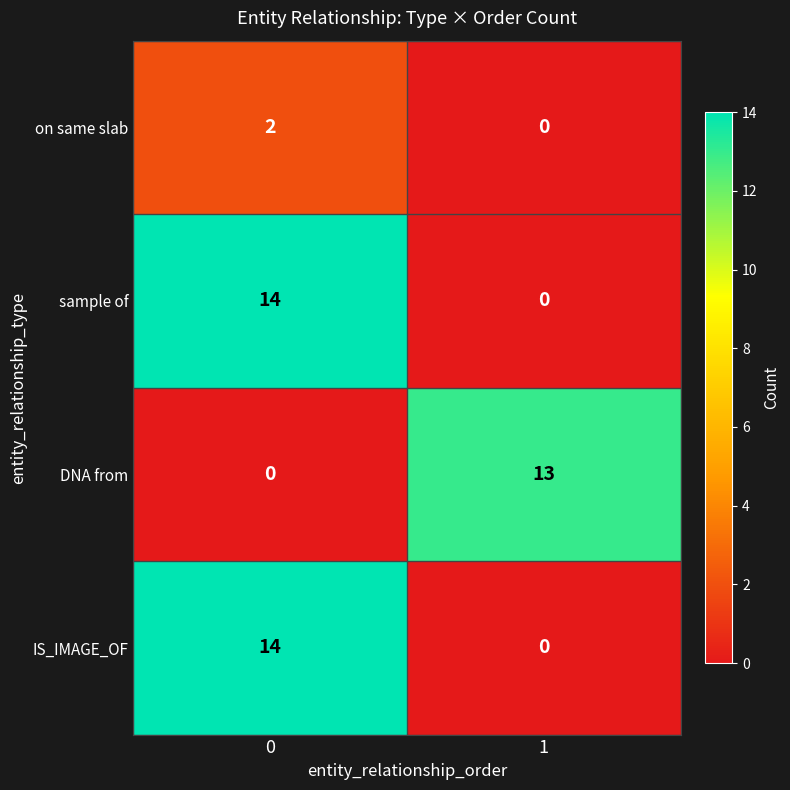

Read the DNA from value at 1, to the nearest 10.

10